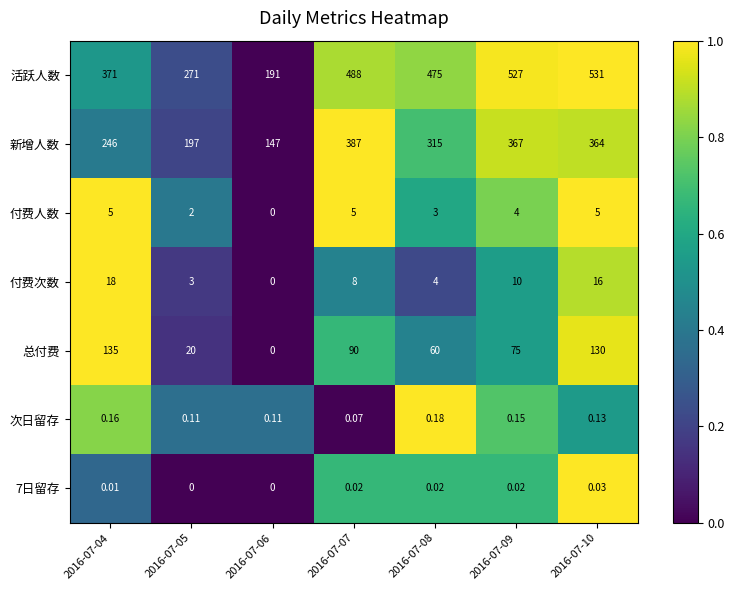

Which series has the largest total across all categories?

活跃人数